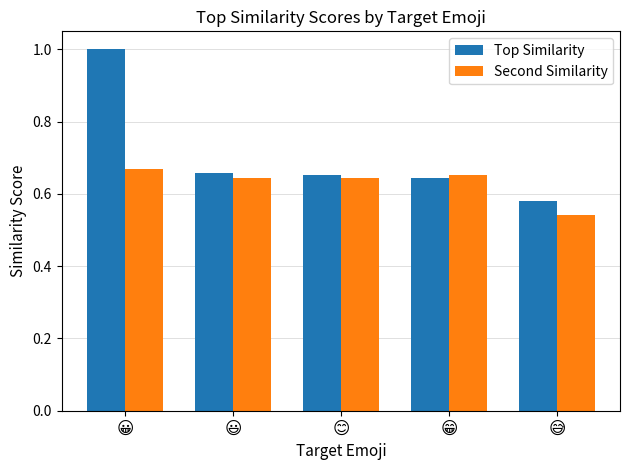

Which series has the largest total across all categories?

Top Similarity